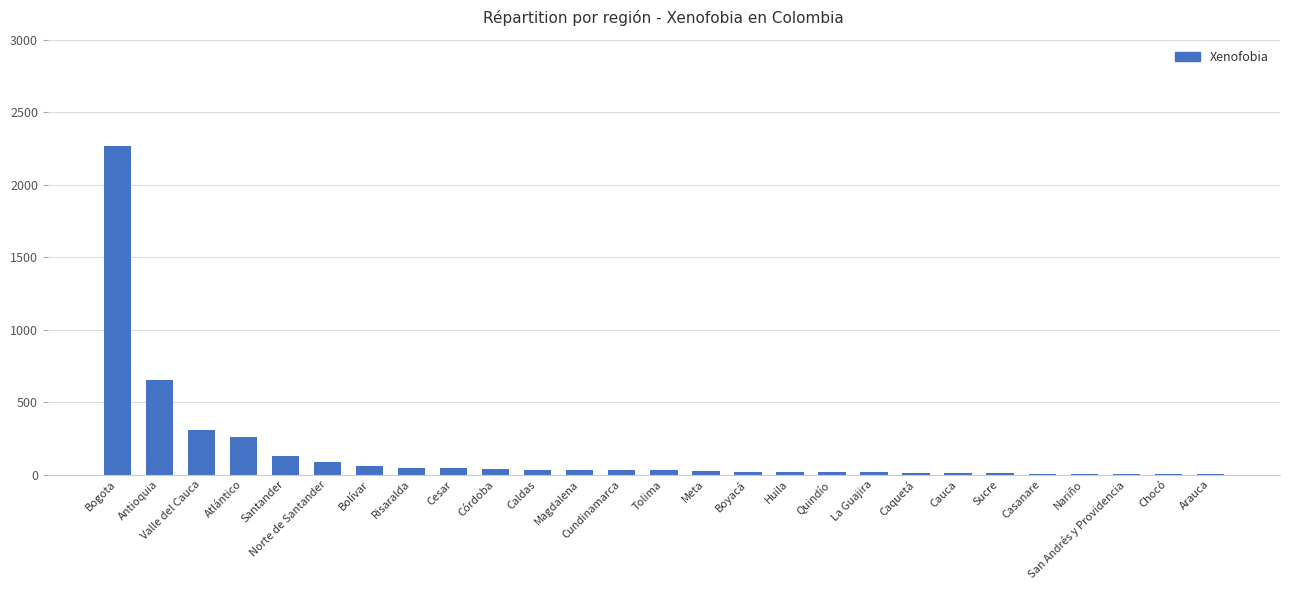

True or false: the data shows 649 at Antioquia.

True